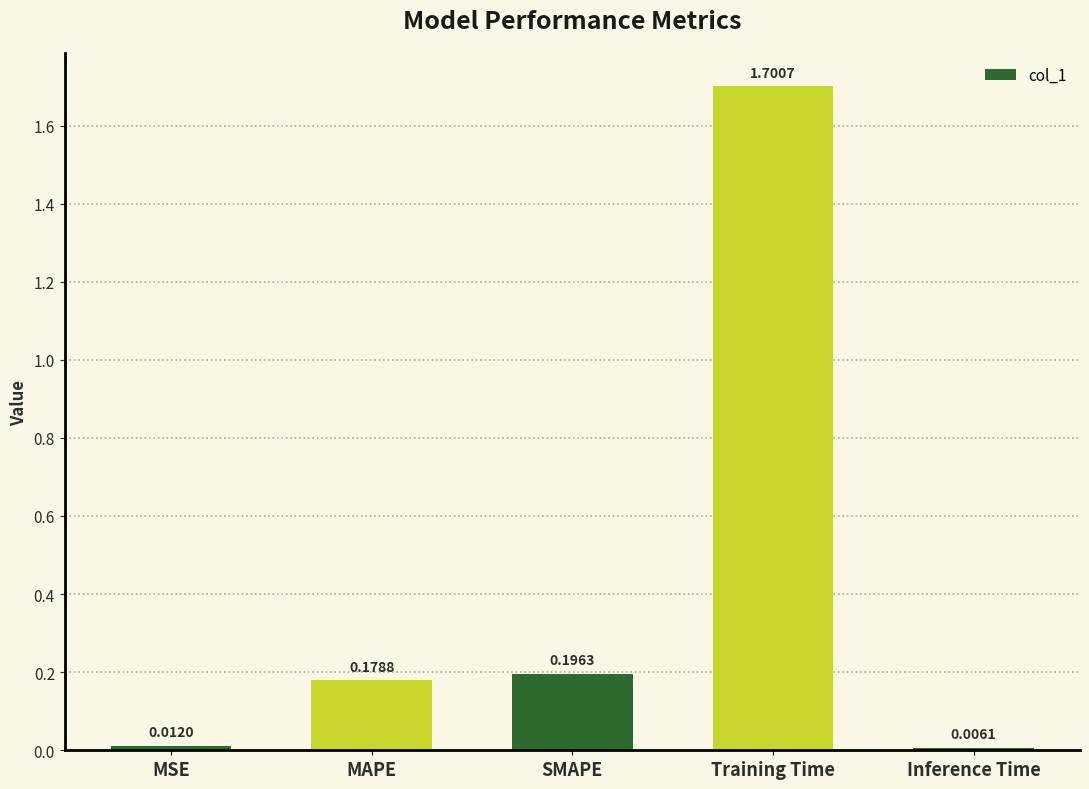

Rank the categories by value from lowest to highest.

Inference Time, MSE, MAPE, SMAPE, Training Time